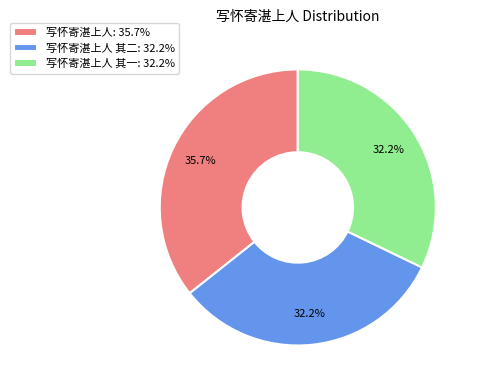

How many slices are in this pie chart?

3